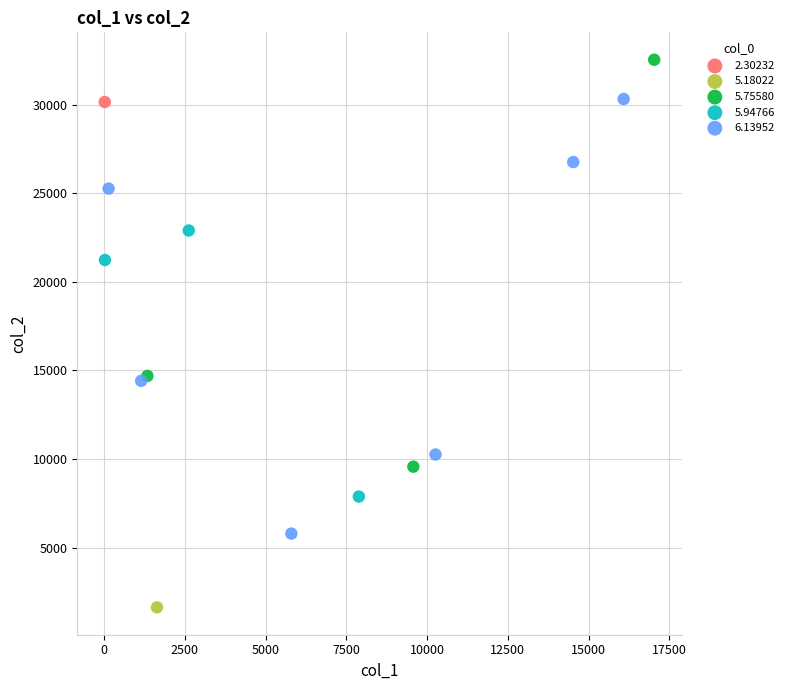

What are all the series names shown in the legend?

2.30232, 5.18022, 5.75580, 5.94766, 6.13952